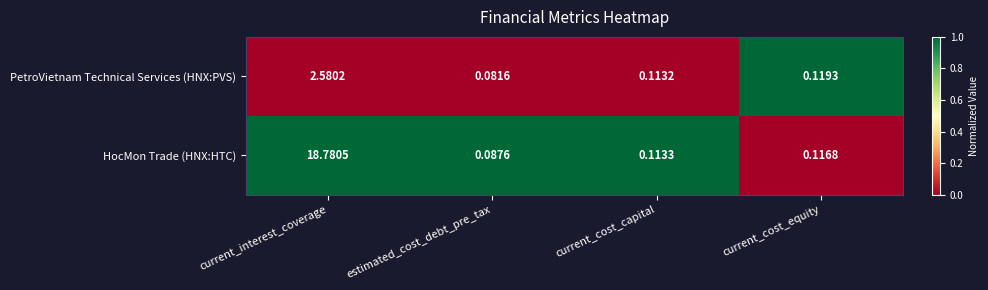

Which series has the largest range (max minus min)?

HocMon Trade (HNX:HTC)